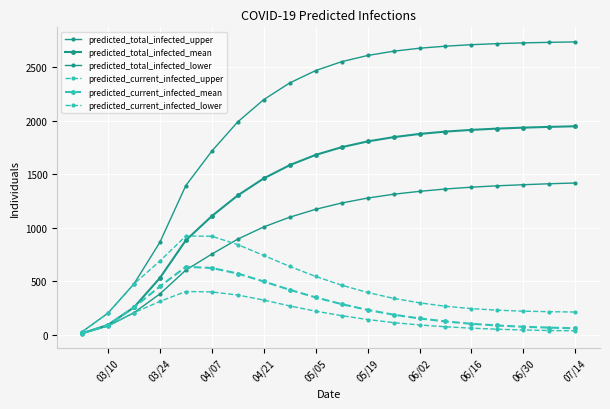

Which series ends up on top after the final intersection of predicted_total_infected_mean and predicted_current_infected_upper?

predicted_total_infected_mean